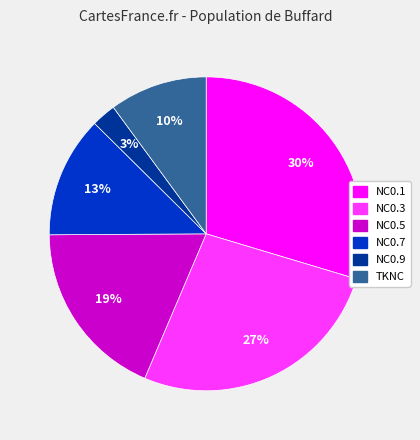

Which has a higher value, NC0.7 or NC0.1?

NC0.1